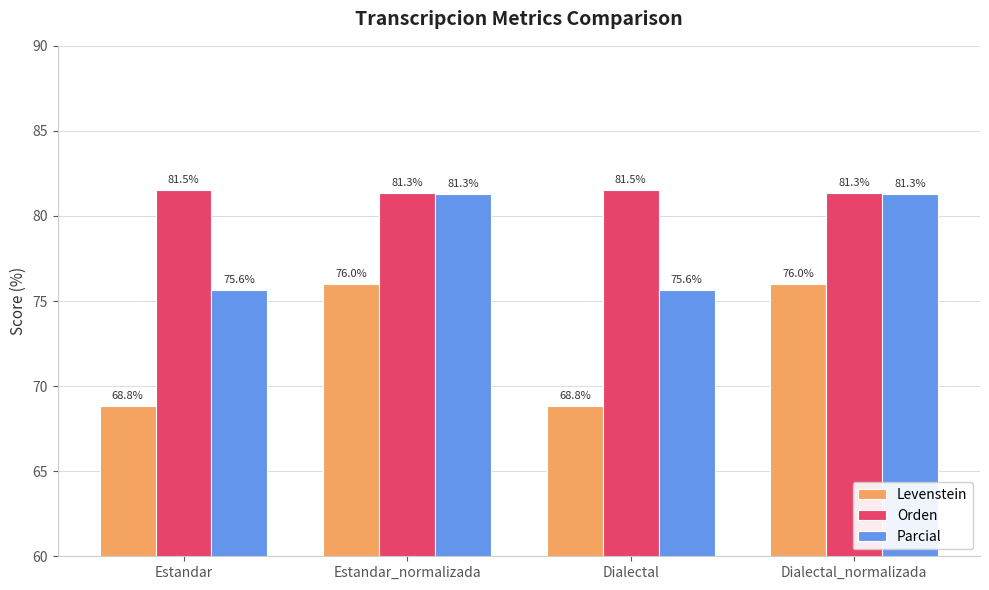

What is the label of the 4th bar from the right?

Estandar